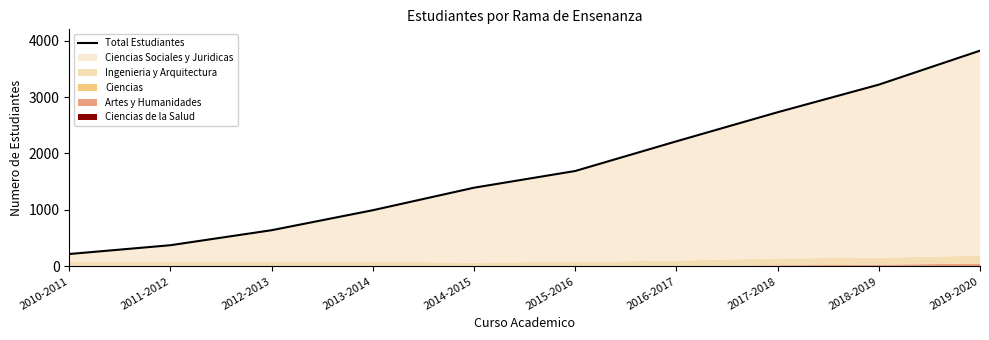

Reading right to left, transcribe all the data shown in this chart.

3822	3220	2731	2216	1690	1394	995	641	375	219